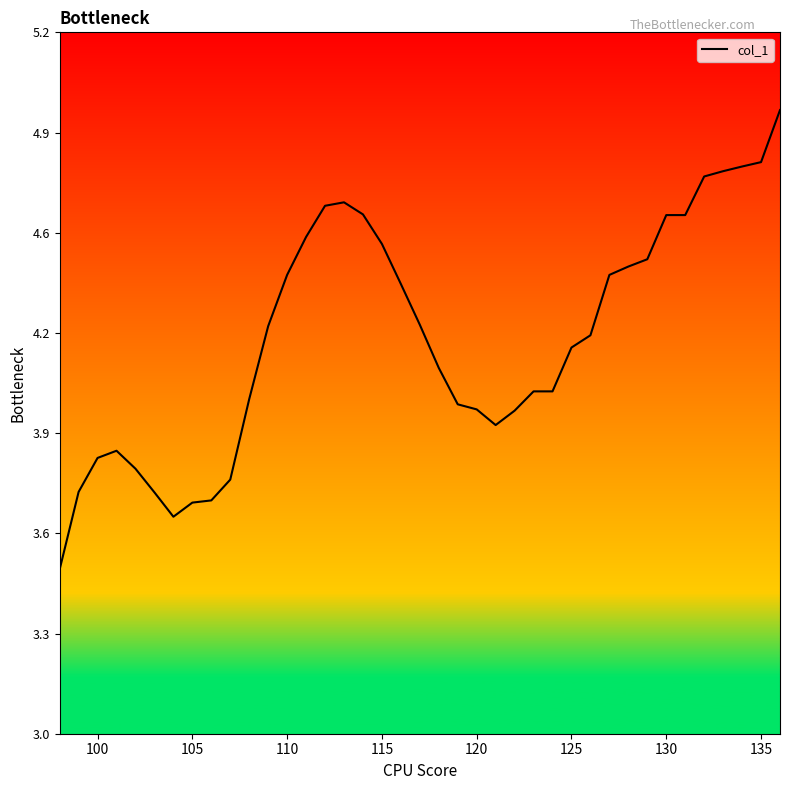

Does the chart display data point markers on the line(s)?

No